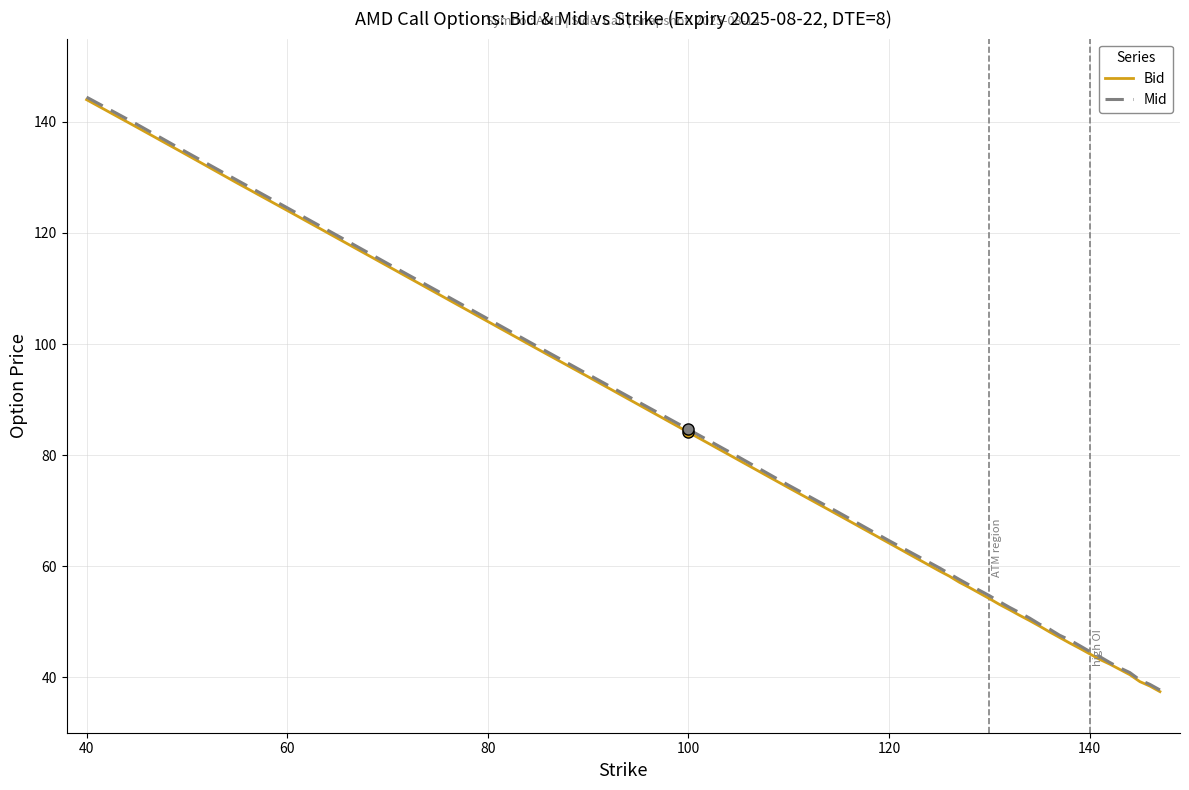

What is the lowest value of the Bid series?

37.4